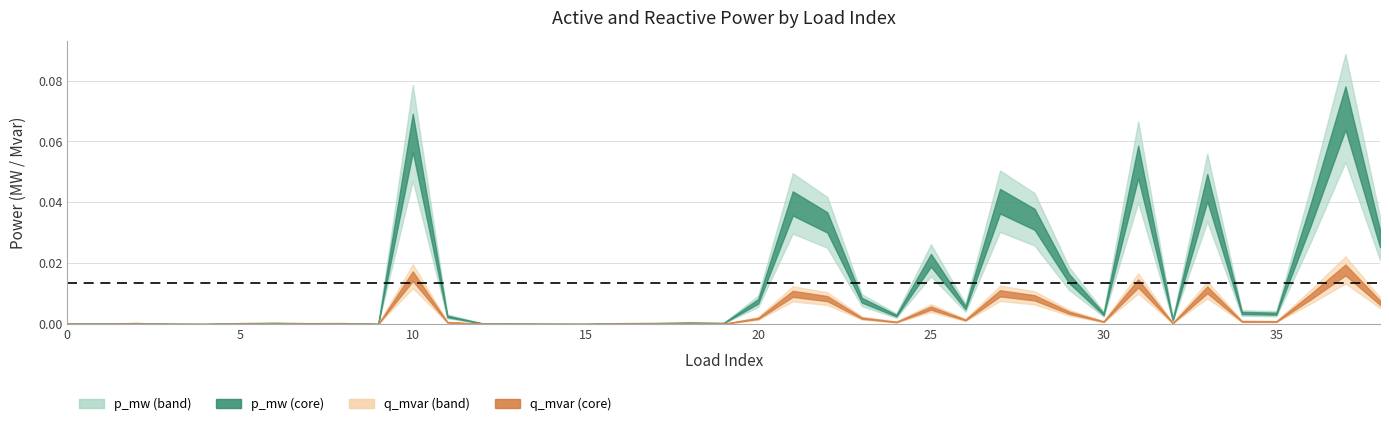

What are all the series names shown in the legend?

p_mw, q_mvar